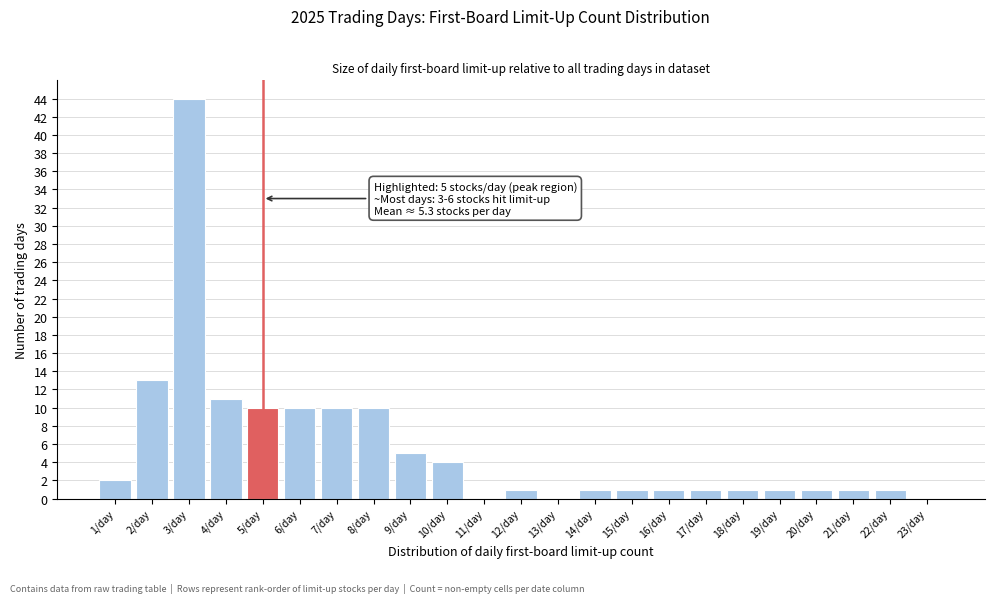

Reading right to left, what are all the values shown in this chart?

23/day=0	22/day=1	21/day=1	20/day=1	19/day=1	18/day=1	17/day=1	16/day=1	15/day=1	14/day=1	13/day=0	12/day=1	11/day=0	10/day=4	9/day=5	8/day=10	7/day=10	6/day=10	5/day=10	4/day=11	3/day=44	2/day=13	1/day=2